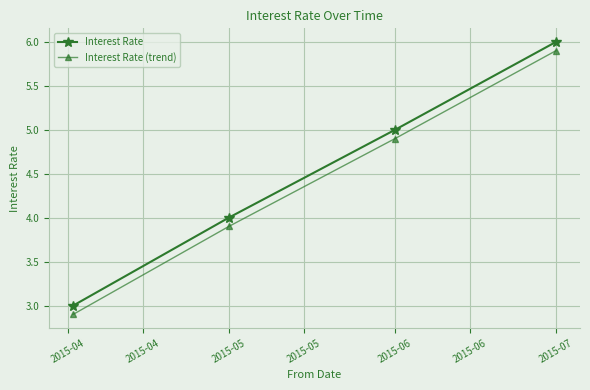

What is the lowest value of the Interest Rate series?

3.0